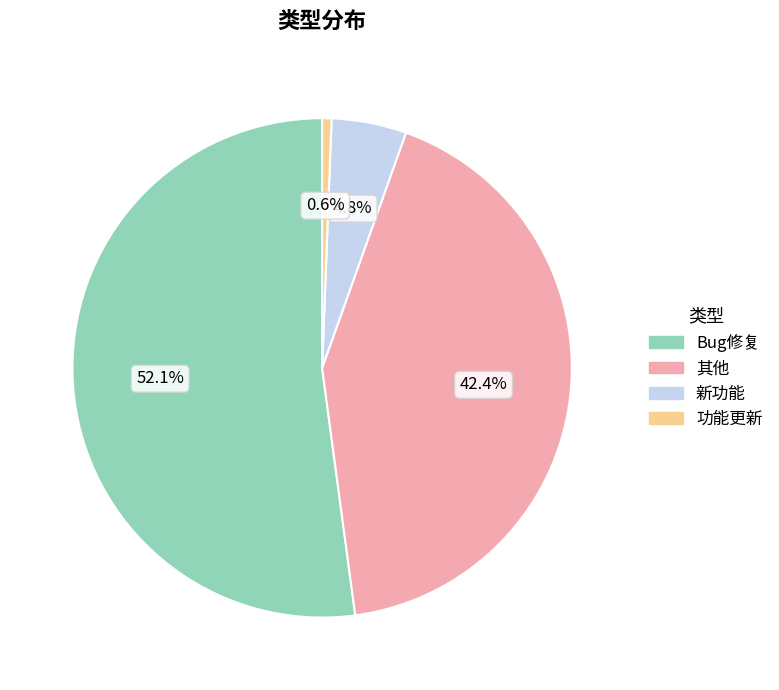

How many segments does this pie chart have?

4